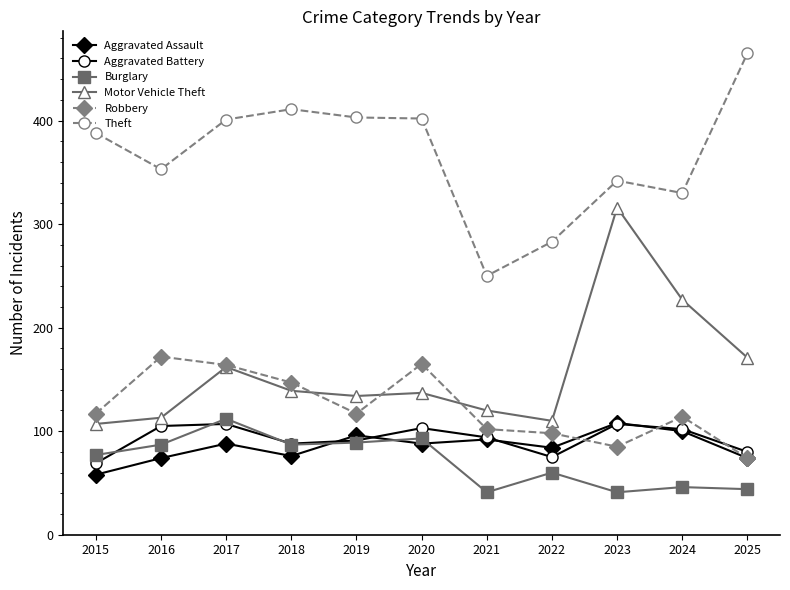

What is the value of the Robbery point at the 9th from the left?

85